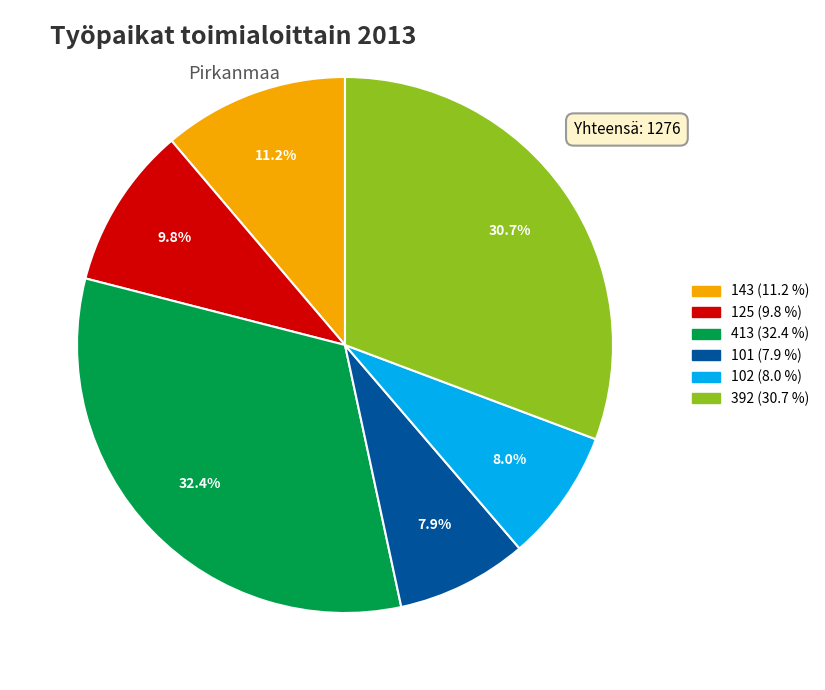

Which has a higher value, 413 or 392?

413